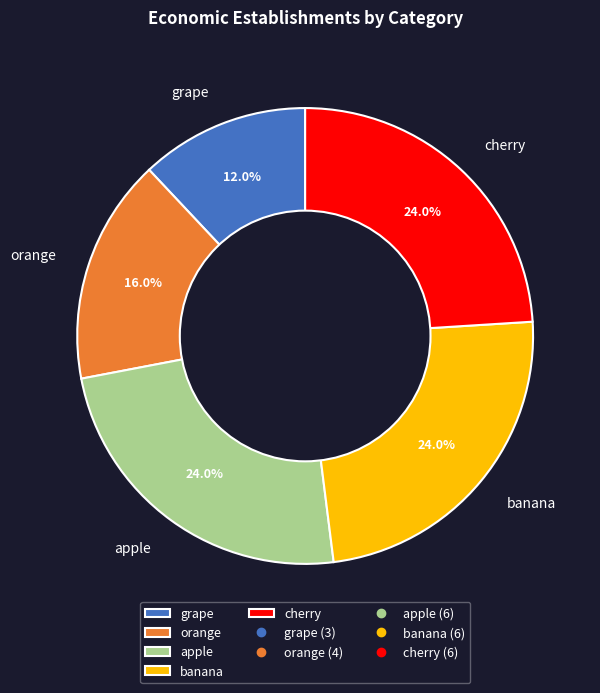

What percentage do apple and cherry together represent?

48.0%